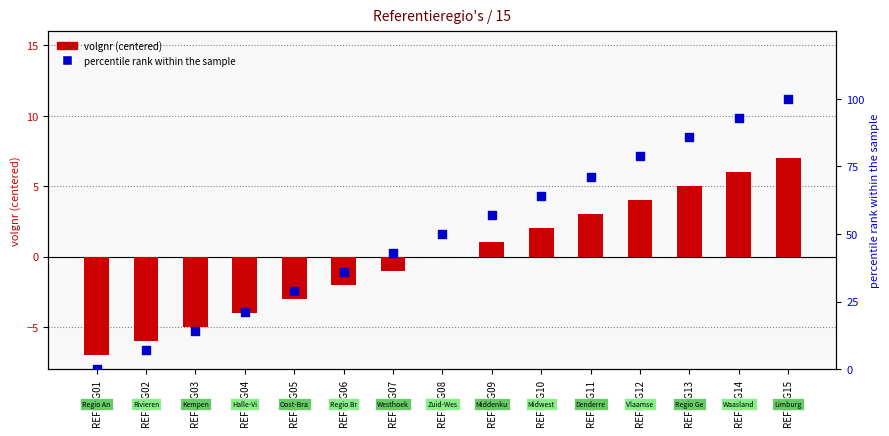

What are all the series names shown in the legend?

volgnr (centered), percentile rank within the sample